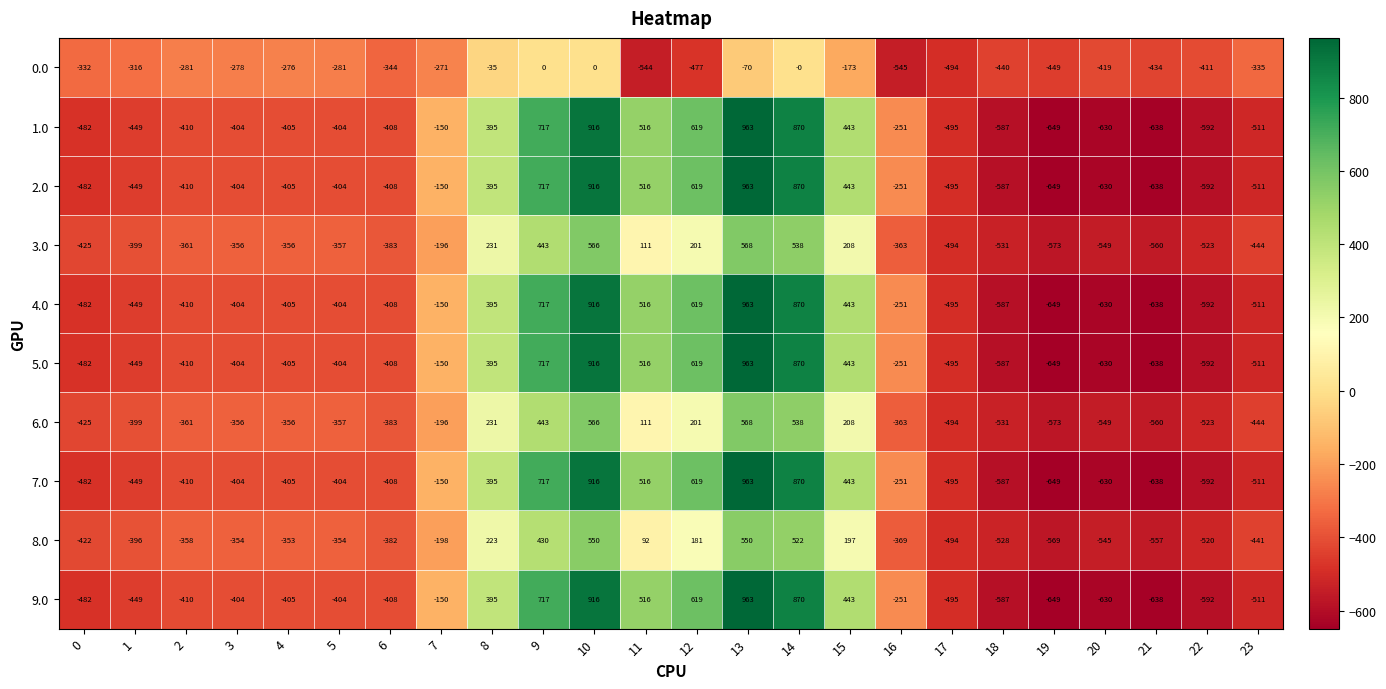

What is the spread (max minus min) of values at 21?

204